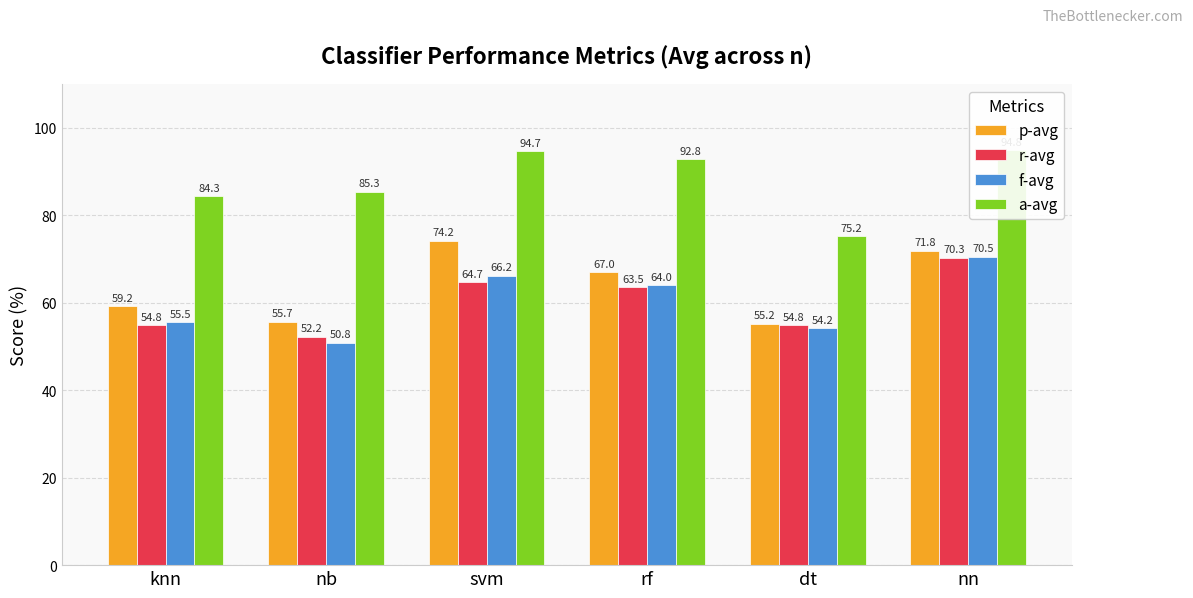

What value does the a-avg series have at nn?

94.8